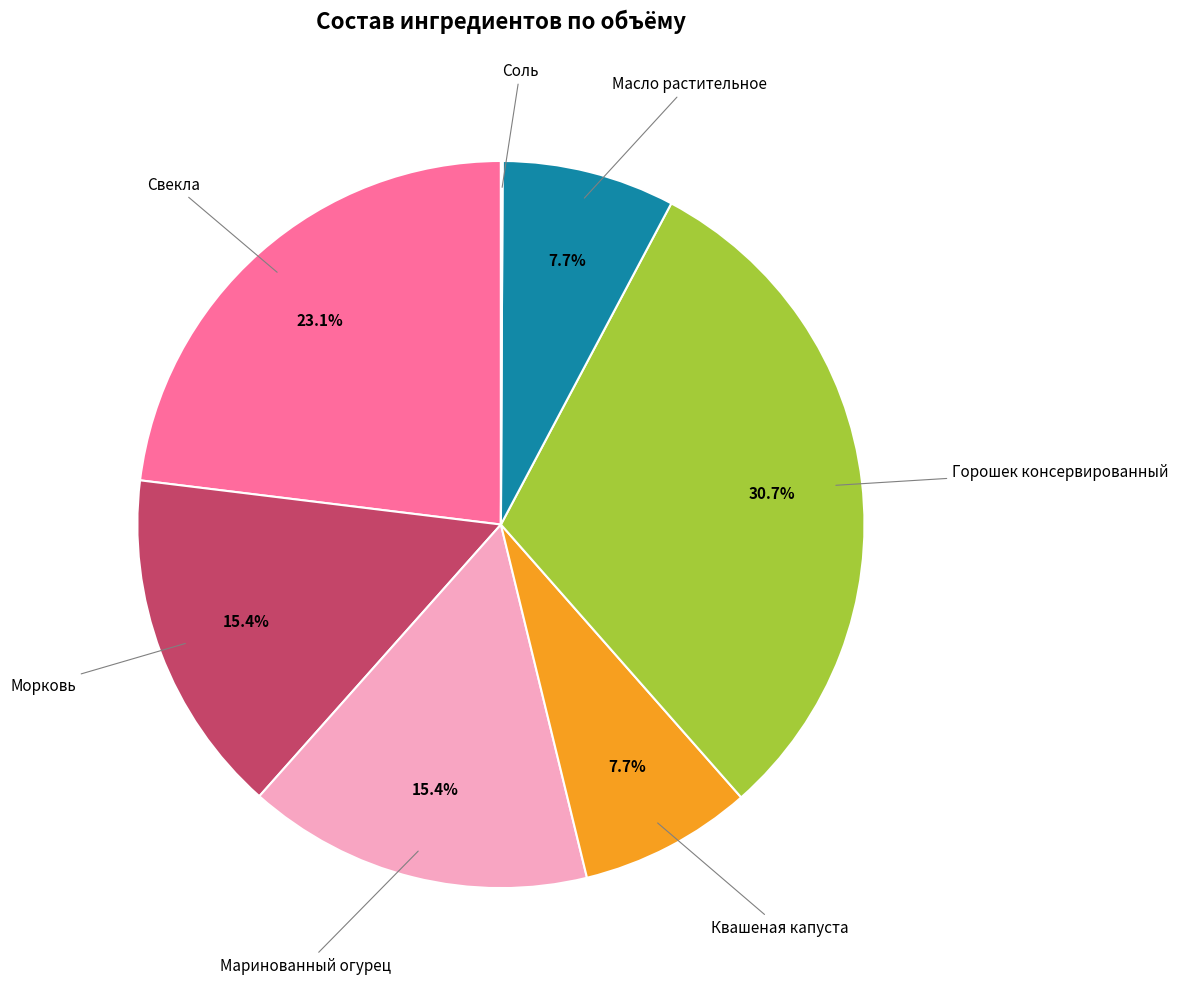

Is there a majority slice in this chart?

No